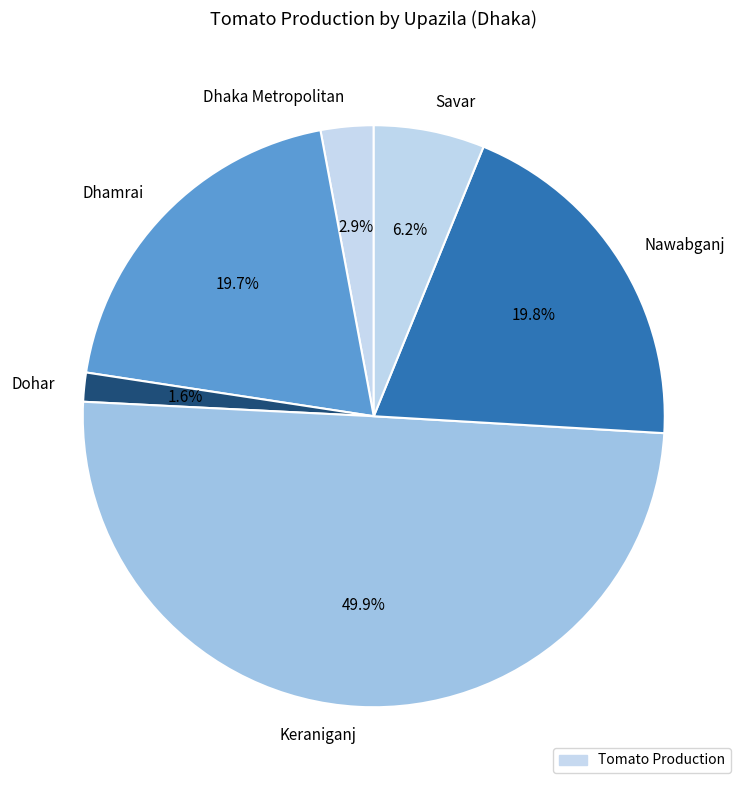

Which has a higher value, Dhaka Metropolitan or Dohar?

Dhaka Metropolitan